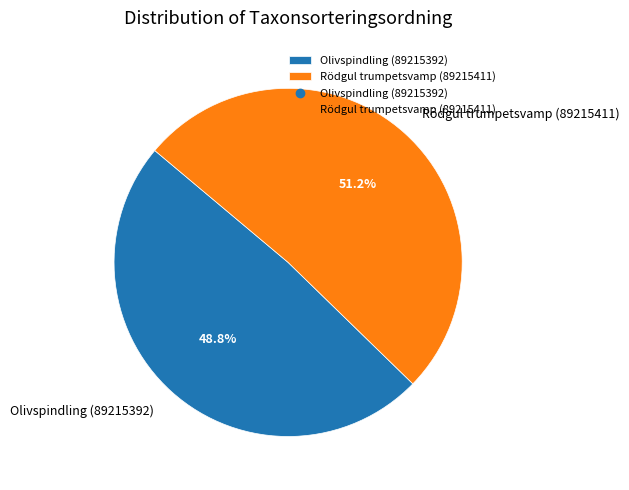

Which slice is the smallest?

Olivspindling (89215392)